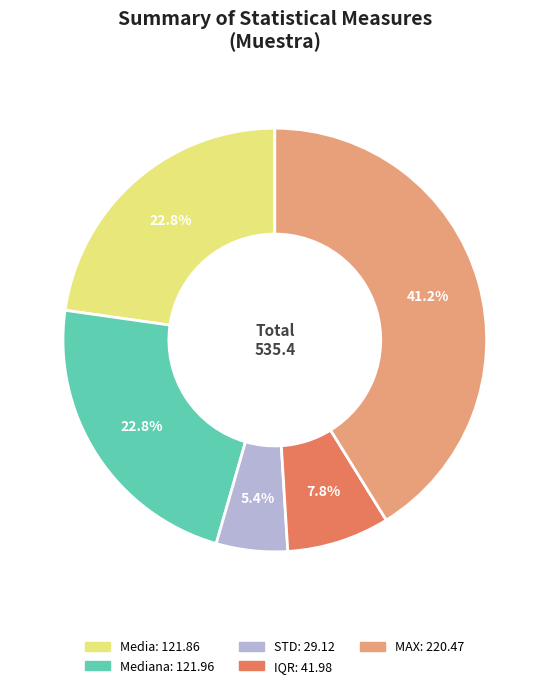

Does any single category account for the majority?

No